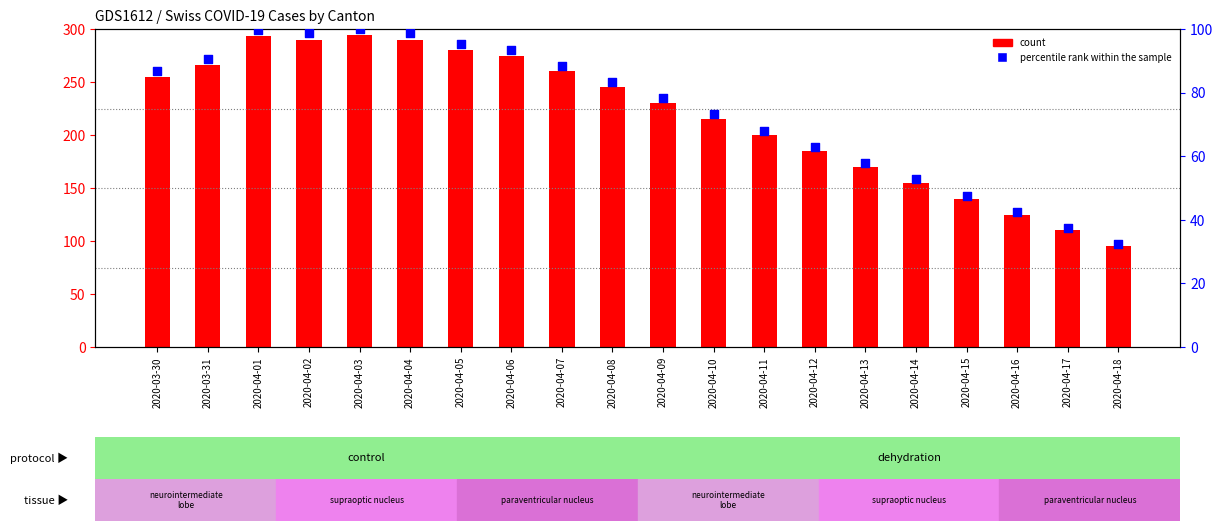

Is the value of CH (count) at 2020-04-10 greater than the value of percentile rank within the sample at 2020-04-07?

Yes